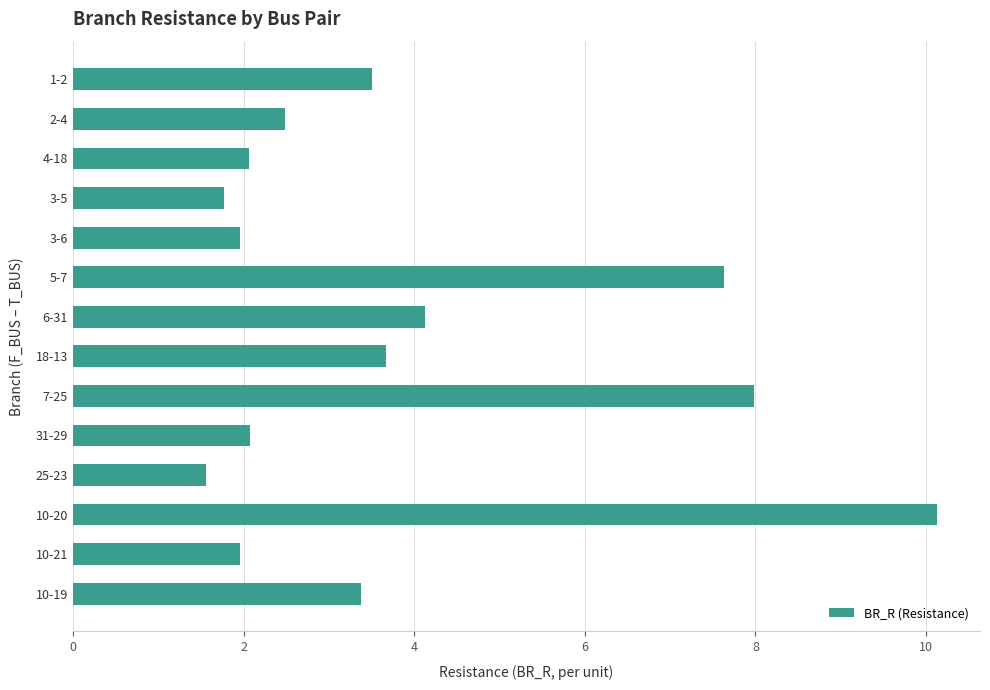

What is the label of the 12th bar from the top?

10-20